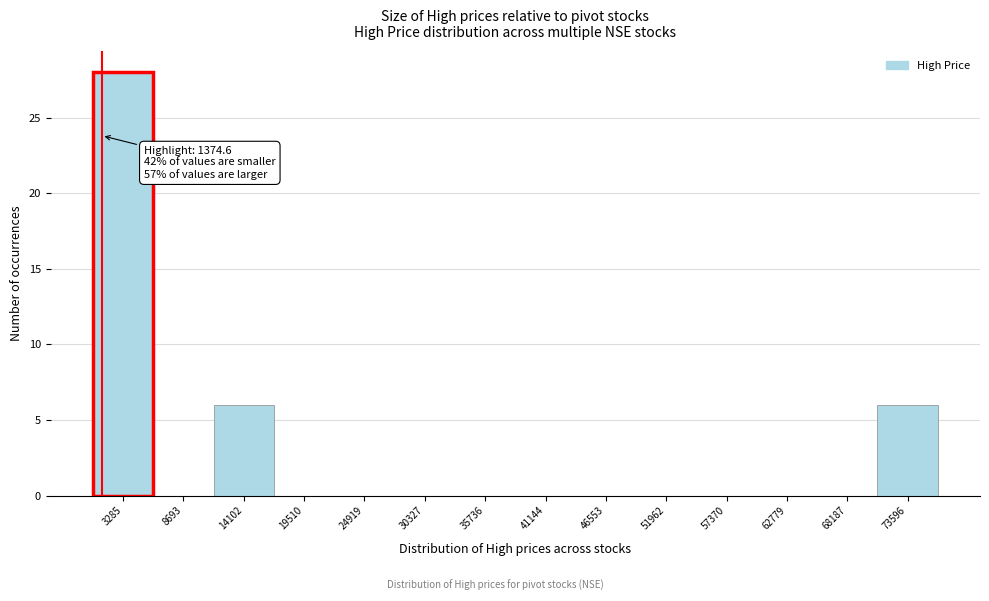

Over which range of the x-axis is the bar tallest?

1000 to 6000